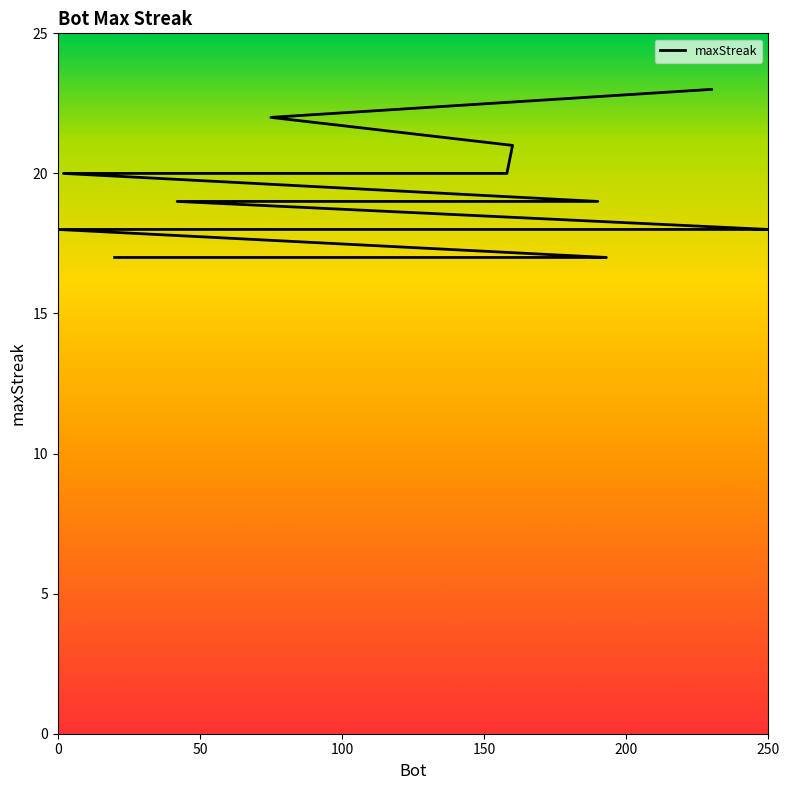

What is the smallest value displayed?

17